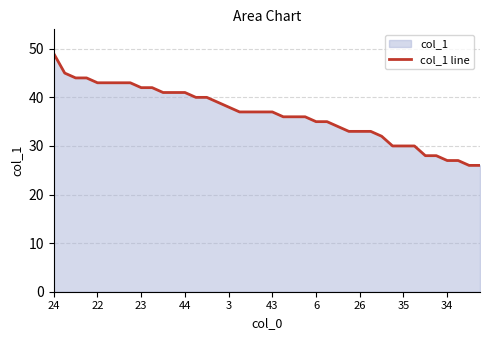

What is the sum of all values?

1461